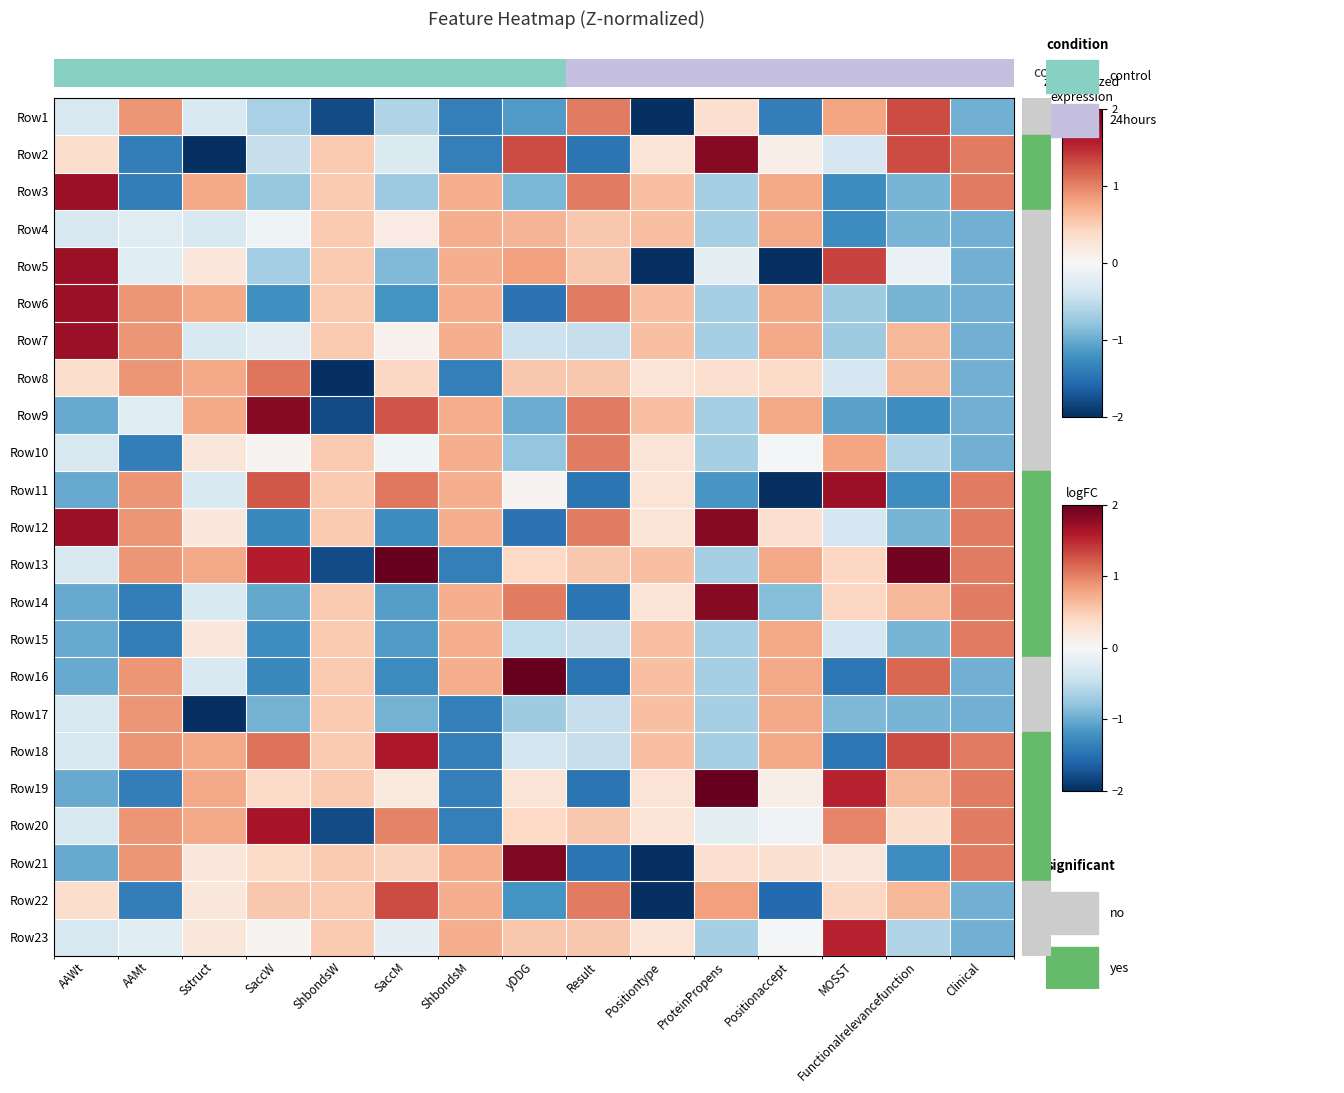

Reading left to right, extract all data points from this chart.

Row1: AAWt=-0.3	AAMt=0.9	Sstruct=-0.3	SaccW=-0.6	ShbondsW=-1.8	SaccM=-0.6	ShbondsM=-1.4	yDDG=-1.1	Result=1.0	Positiontype=-2.0	ProteinPropens=0.3	Positionaccept=-1.4	MOSST=0.8	Functionalrelevancefunction=1.3	Clinical=-1.0
Row2: AAWt=0.4	AAMt=-1.4	Sstruct=-2.0	SaccW=-0.5	ShbondsW=0.5	SaccM=-0.3	ShbondsM=-1.4	yDDG=1.3	Result=-1.5	Positiontype=0.3	ProteinPropens=1.8	Positionaccept=0.1	MOSST=-0.3	Functionalrelevancefunction=1.3	Clinical=1.0
Row3: AAWt=1.7	AAMt=-1.4	Sstruct=0.8	SaccW=-0.8	ShbondsW=0.5	SaccM=-0.7	ShbondsM=0.7	yDDG=-0.9	Result=1.0	Positiontype=0.6	ProteinPropens=-0.7	Positionaccept=0.8	MOSST=-1.3	Functionalrelevancefunction=-0.9	Clinical=1.0
Row4: AAWt=-0.3	AAMt=-0.2	Sstruct=-0.3	SaccW=-0.1	ShbondsW=0.5	SaccM=0.2	ShbondsM=0.7	yDDG=0.7	Result=0.5	Positiontype=0.6	ProteinPropens=-0.7	Positionaccept=0.8	MOSST=-1.3	Functionalrelevancefunction=-0.9	Clinical=-1.0
Row5: AAWt=1.7	AAMt=-0.2	Sstruct=0.2	SaccW=-0.7	ShbondsW=0.5	SaccM=-0.9	ShbondsM=0.7	yDDG=0.8	Result=0.5	Positiontype=-2.0	ProteinPropens=-0.2	Positionaccept=-2.0	MOSST=1.3	Functionalrelevancefunction=-0.1	Clinical=-1.0
Row6: AAWt=1.7	AAMt=0.9	Sstruct=0.8	SaccW=-1.2	ShbondsW=0.5	SaccM=-1.2	ShbondsM=0.7	yDDG=-1.5	Result=1.0	Positiontype=0.6	ProteinPropens=-0.7	Positionaccept=0.8	MOSST=-0.7	Functionalrelevancefunction=-0.9	Clinical=-1.0
Row7: AAWt=1.7	AAMt=0.9	Sstruct=-0.3	SaccW=-0.2	ShbondsW=0.5	SaccM=0.1	ShbondsM=0.7	yDDG=-0.4	Result=-0.5	Positiontype=0.6	ProteinPropens=-0.7	Positionaccept=0.8	MOSST=-0.7	Functionalrelevancefunction=0.7	Clinical=-1.0
Row8: AAWt=0.4	AAMt=0.9	Sstruct=0.8	SaccW=1.1	ShbondsW=-2.0	SaccM=0.4	ShbondsM=-1.4	yDDG=0.5	Result=0.5	Positiontype=0.3	ProteinPropens=0.3	Positionaccept=0.4	MOSST=-0.3	Functionalrelevancefunction=0.7	Clinical=-1.0
Row9: AAWt=-1.0	AAMt=-0.2	Sstruct=0.8	SaccW=1.8	ShbondsW=-1.8	SaccM=1.3	ShbondsM=0.7	yDDG=-1.0	Result=1.0	Positiontype=0.6	ProteinPropens=-0.7	Positionaccept=0.8	MOSST=-1.1	Functionalrelevancefunction=-1.2	Clinical=-1.0
Row10: AAWt=-0.3	AAMt=-1.4	Sstruct=0.2	SaccW=0.1	ShbondsW=0.5	SaccM=-0.1	ShbondsM=0.7	yDDG=-0.8	Result=1.0	Positiontype=0.3	ProteinPropens=-0.7	Positionaccept=-0.0	MOSST=0.8	Functionalrelevancefunction=-0.6	Clinical=-1.0
Row11: AAWt=-1.0	AAMt=0.9	Sstruct=-0.3	SaccW=1.2	ShbondsW=0.5	SaccM=1.1	ShbondsM=0.7	yDDG=0.1	Result=-1.5	Positiontype=0.3	ProteinPropens=-1.2	Positionaccept=-2.0	MOSST=1.7	Functionalrelevancefunction=-1.2	Clinical=1.0
Row12: AAWt=1.7	AAMt=0.9	Sstruct=0.2	SaccW=-1.3	ShbondsW=0.5	SaccM=-1.3	ShbondsM=0.7	yDDG=-1.5	Result=1.0	Positiontype=0.3	ProteinPropens=1.8	Positionaccept=0.3	MOSST=-0.3	Functionalrelevancefunction=-0.9	Clinical=1.0
Row13: AAWt=-0.3	AAMt=0.9	Sstruct=0.8	SaccW=1.6	ShbondsW=-1.8	SaccM=2.0	ShbondsM=-1.4	yDDG=0.4	Result=0.5	Positiontype=0.6	ProteinPropens=-0.7	Positionaccept=0.8	MOSST=0.4	Functionalrelevancefunction=1.9	Clinical=1.0
Row14: AAWt=-1.0	AAMt=-1.4	Sstruct=-0.3	SaccW=-1.0	ShbondsW=0.5	SaccM=-1.1	ShbondsM=0.7	yDDG=1.0	Result=-1.5	Positiontype=0.3	ProteinPropens=1.8	Positionaccept=-0.9	MOSST=0.4	Functionalrelevancefunction=0.7	Clinical=1.0
Row15: AAWt=-1.0	AAMt=-1.4	Sstruct=0.2	SaccW=-1.2	ShbondsW=0.5	SaccM=-1.1	ShbondsM=0.7	yDDG=-0.5	Result=-0.5	Positiontype=0.6	ProteinPropens=-0.7	Positionaccept=0.8	MOSST=-0.3	Functionalrelevancefunction=-0.9	Clinical=1.0
Row16: AAWt=-1.0	AAMt=0.9	Sstruct=-0.3	SaccW=-1.3	ShbondsW=0.5	SaccM=-1.3	ShbondsM=0.7	yDDG=2.0	Result=-1.5	Positiontype=0.6	ProteinPropens=-0.7	Positionaccept=0.8	MOSST=-1.5	Functionalrelevancefunction=1.1	Clinical=-1.0
Row17: AAWt=-0.3	AAMt=0.9	Sstruct=-2.0	SaccW=-0.9	ShbondsW=0.5	SaccM=-1.0	ShbondsM=-1.4	yDDG=-0.7	Result=-0.5	Positiontype=0.6	ProteinPropens=-0.7	Positionaccept=0.8	MOSST=-0.9	Functionalrelevancefunction=-0.9	Clinical=-1.0
Row18: AAWt=-0.3	AAMt=0.9	Sstruct=0.8	SaccW=1.1	ShbondsW=0.5	SaccM=1.6	ShbondsM=-1.4	yDDG=-0.4	Result=-0.5	Positiontype=0.6	ProteinPropens=-0.7	Positionaccept=0.8	MOSST=-1.5	Functionalrelevancefunction=1.3	Clinical=1.0
Row19: AAWt=-1.0	AAMt=-1.4	Sstruct=0.8	SaccW=0.4	ShbondsW=0.5	SaccM=0.2	ShbondsM=-1.4	yDDG=0.3	Result=-1.5	Positiontype=0.3	ProteinPropens=2.0	Positionaccept=0.1	MOSST=1.5	Functionalrelevancefunction=0.7	Clinical=1.0
Row20: AAWt=-0.3	AAMt=0.9	Sstruct=0.8	SaccW=1.7	ShbondsW=-1.8	SaccM=1.0	ShbondsM=-1.4	yDDG=0.4	Result=0.5	Positiontype=0.3	ProteinPropens=-0.2	Positionaccept=-0.1	MOSST=1.0	Functionalrelevancefunction=0.3	Clinical=1.0
Row21: AAWt=-1.0	AAMt=0.9	Sstruct=0.2	SaccW=0.4	ShbondsW=0.5	SaccM=0.4	ShbondsM=0.7	yDDG=1.9	Result=-1.5	Positiontype=-2.0	ProteinPropens=0.3	Positionaccept=0.3	MOSST=0.2	Functionalrelevancefunction=-1.2	Clinical=1.0
Row22: AAWt=0.4	AAMt=-1.4	Sstruct=0.2	SaccW=0.5	ShbondsW=0.5	SaccM=1.3	ShbondsM=0.7	yDDG=-1.2	Result=1.0	Positiontype=-2.0	ProteinPropens=0.8	Positionaccept=-1.6	MOSST=0.4	Functionalrelevancefunction=0.7	Clinical=-1.0
Row23: AAWt=-0.3	AAMt=-0.2	Sstruct=0.2	SaccW=0.1	ShbondsW=0.5	SaccM=-0.2	ShbondsM=0.7	yDDG=0.5	Result=0.5	Positiontype=0.3	ProteinPropens=-0.7	Positionaccept=-0.0	MOSST=1.5	Functionalrelevancefunction=-0.6	Clinical=-1.0